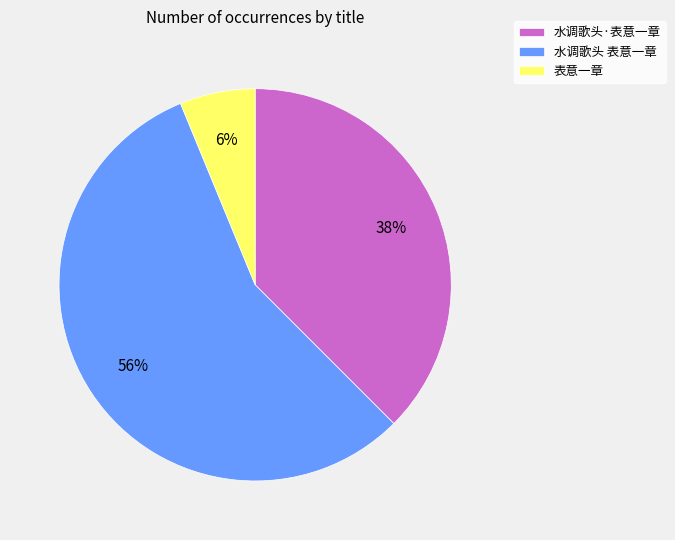

Which slice represents more than half of the pie?

水调歌头 表意一章